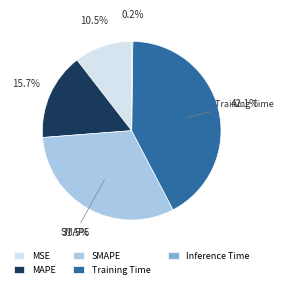

Do MAPE and Training Time together represent more than half of the pie?

Yes